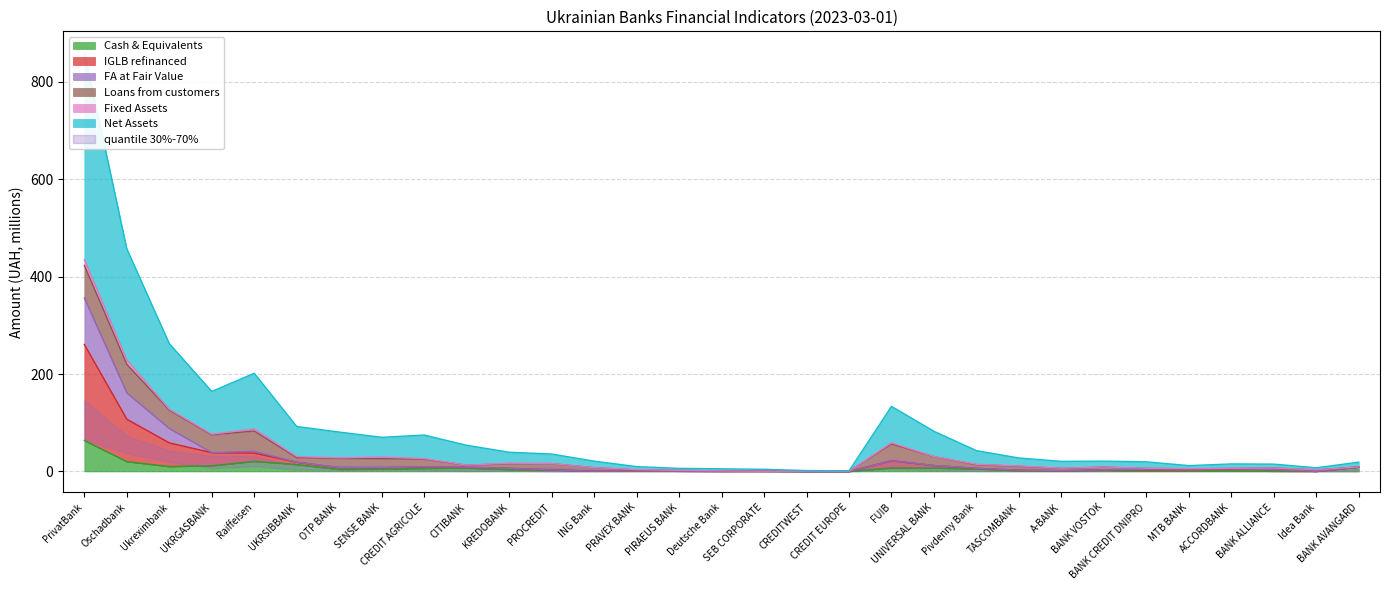

What is the smallest value displayed?

0.1